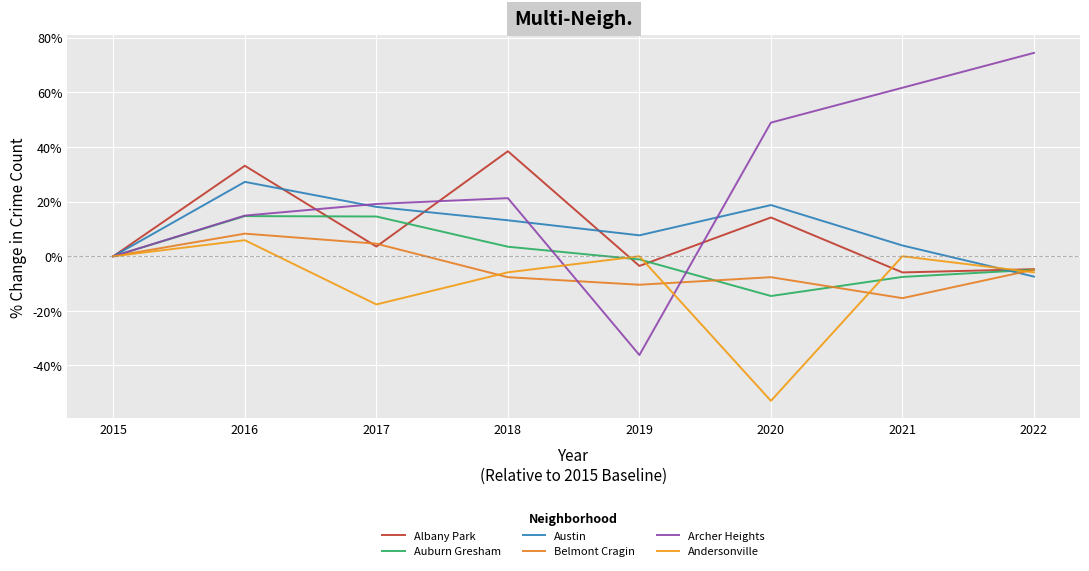

Which series has the largest range (max minus min)?

Archer Heights